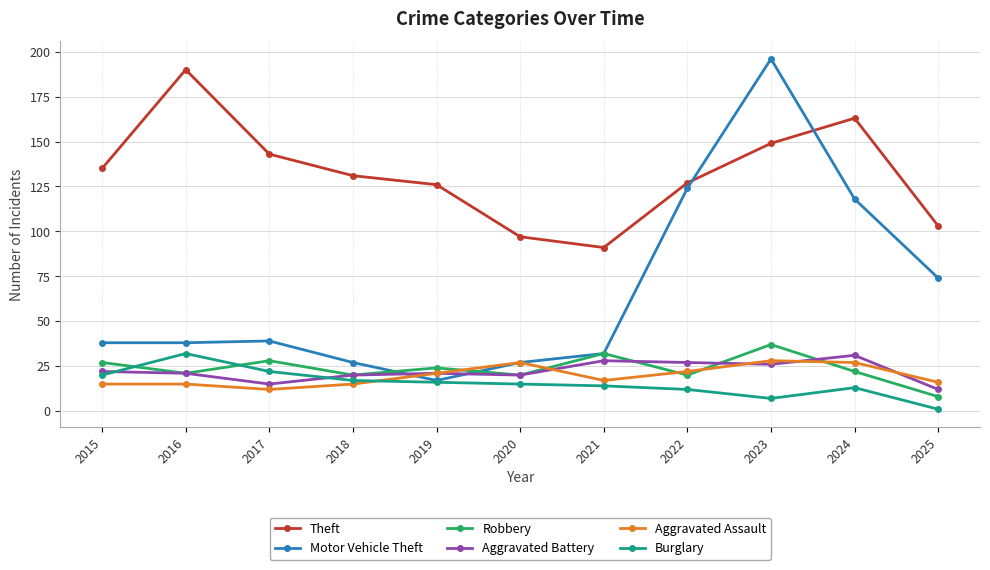

Is the value of Motor Vehicle Theft at 2020 greater than the value of Theft at 2025?

No